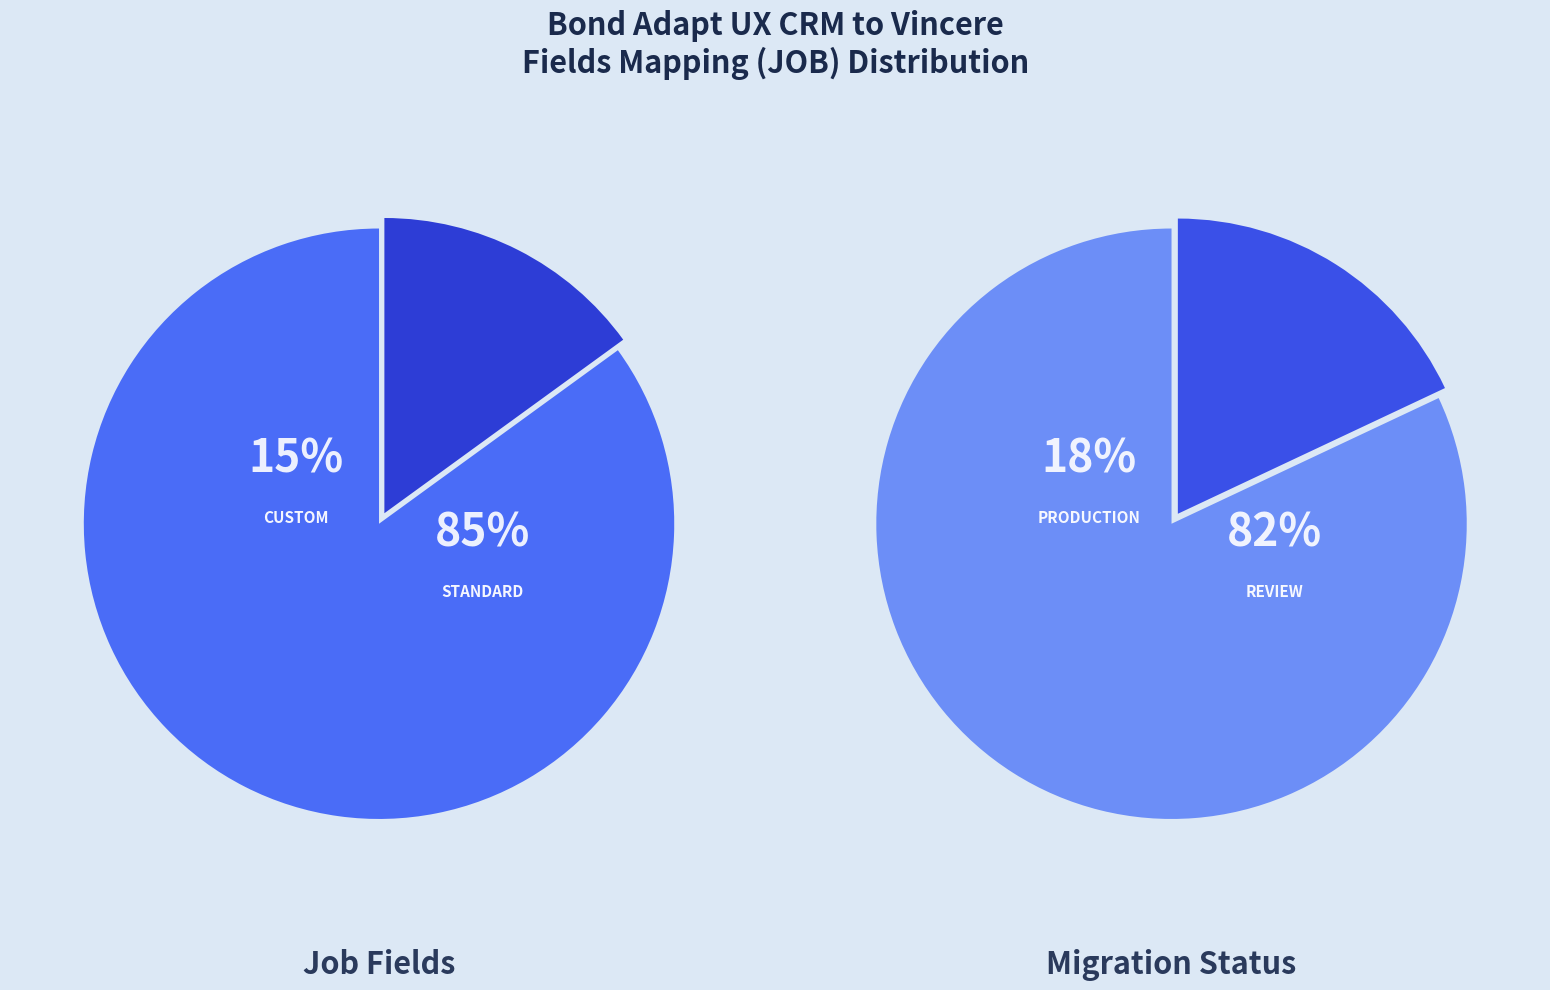

Count the number of slices in the pie.

2